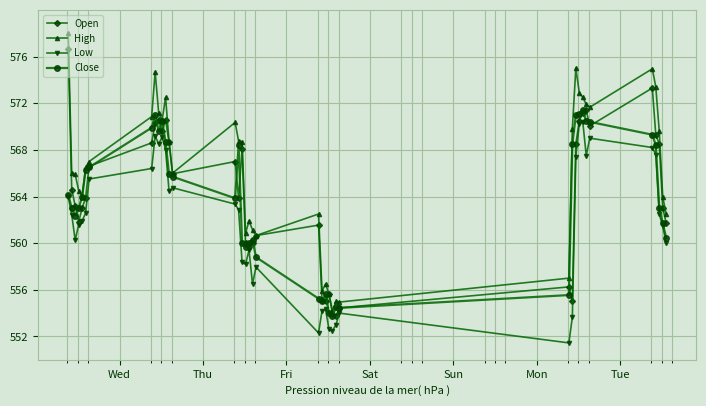

Which series has the largest total across all categories?

High